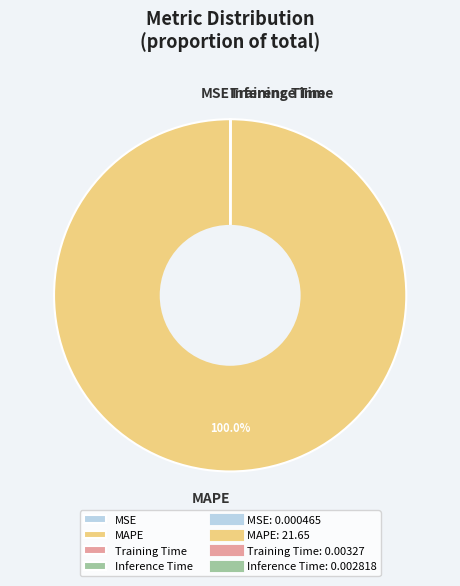

Which category has the biggest portion of the pie?

MAPE